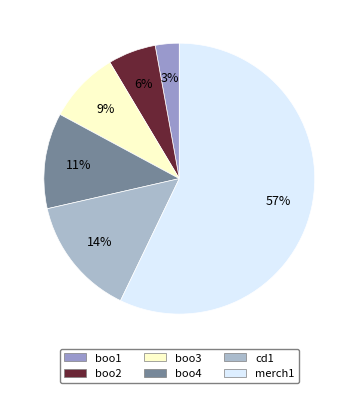

Which has a higher value, boo1 or merch1?

merch1